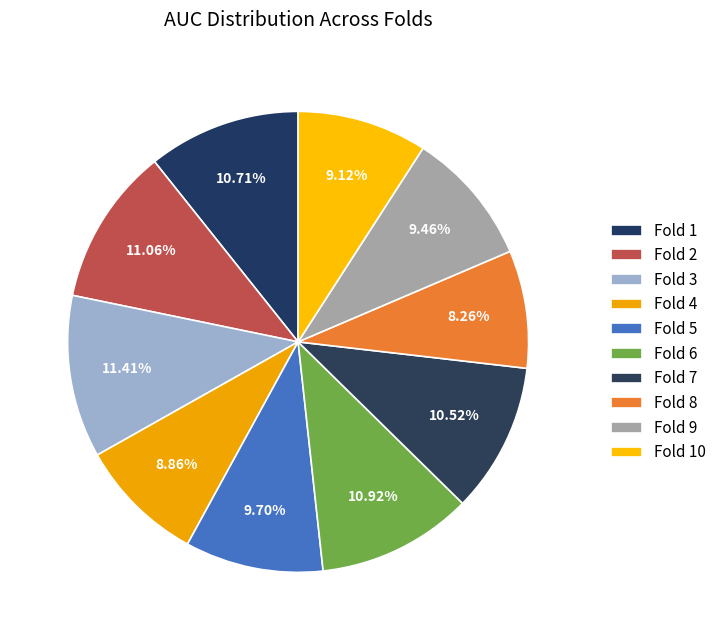

How many slices are in this pie chart?

10